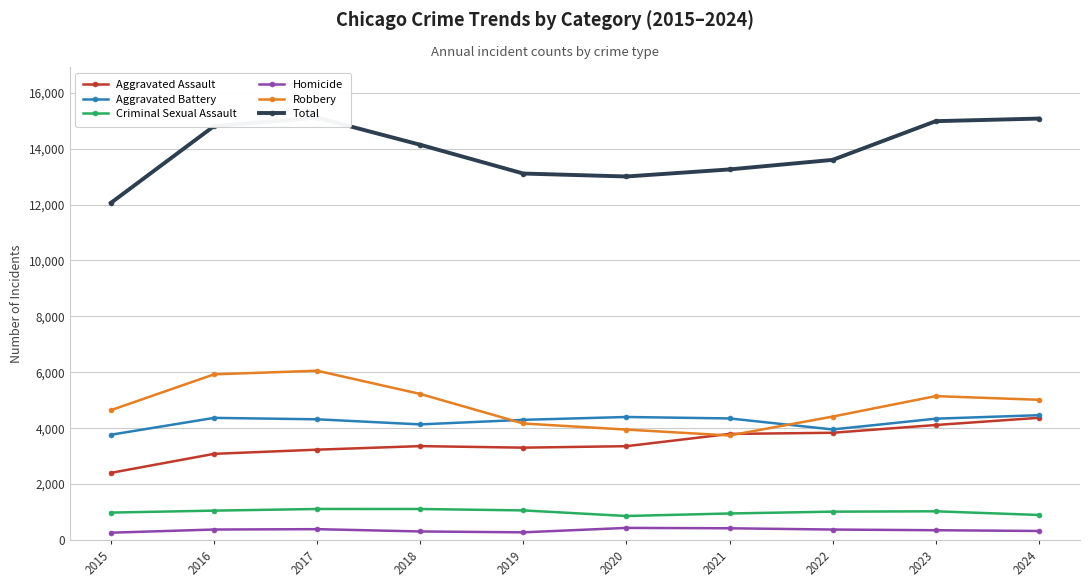

At which label does Robbery first exceed 5016?

2016